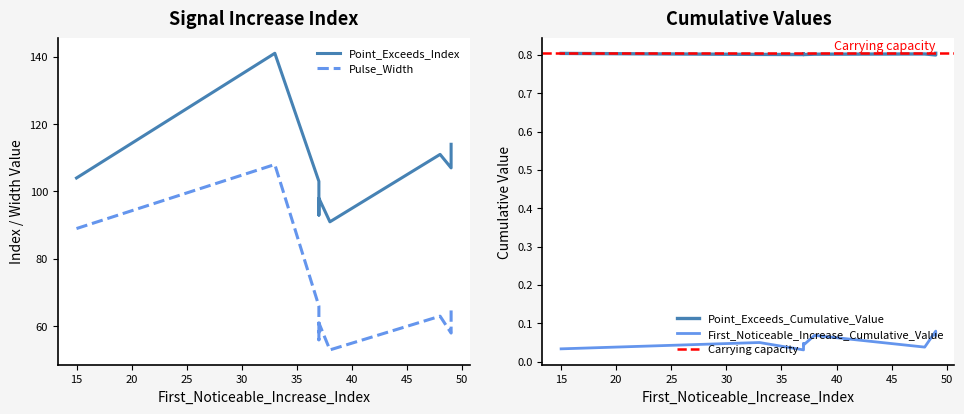

Rank the series by their maximum value, from lowest to highest.

First_Noticeable_Increase_Cumulative_Value, Point_Exceeds_Cumulative_Value, Pulse_Width, Point_Exceeds_Index